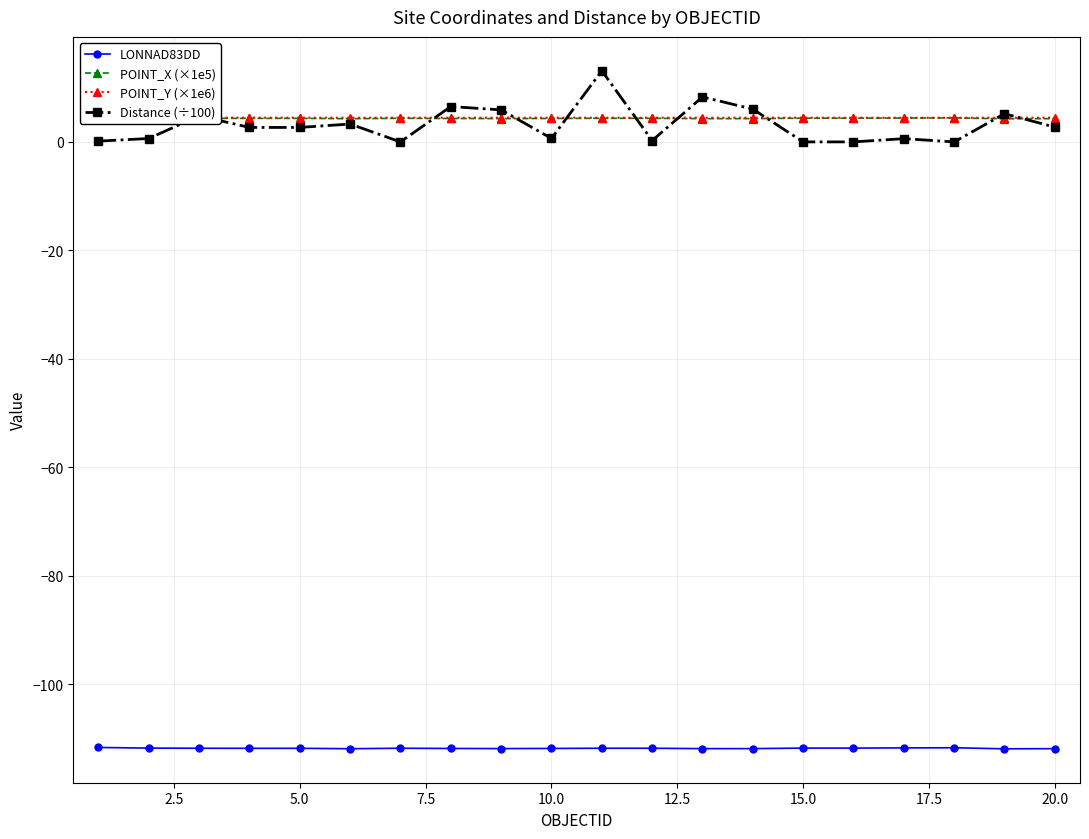

In POINT_Y (×1e6), how many points are higher than both neighbors (excluding endpoints)?

5